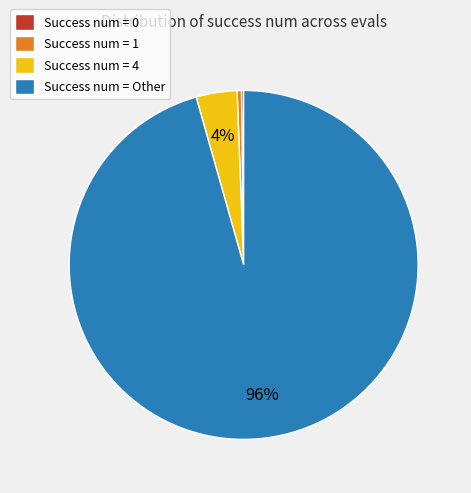

What is the majority slice?

Success num = Other